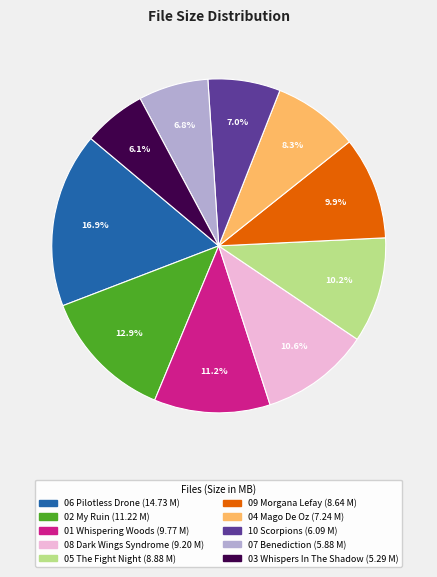

Does any single category account for the majority?

No